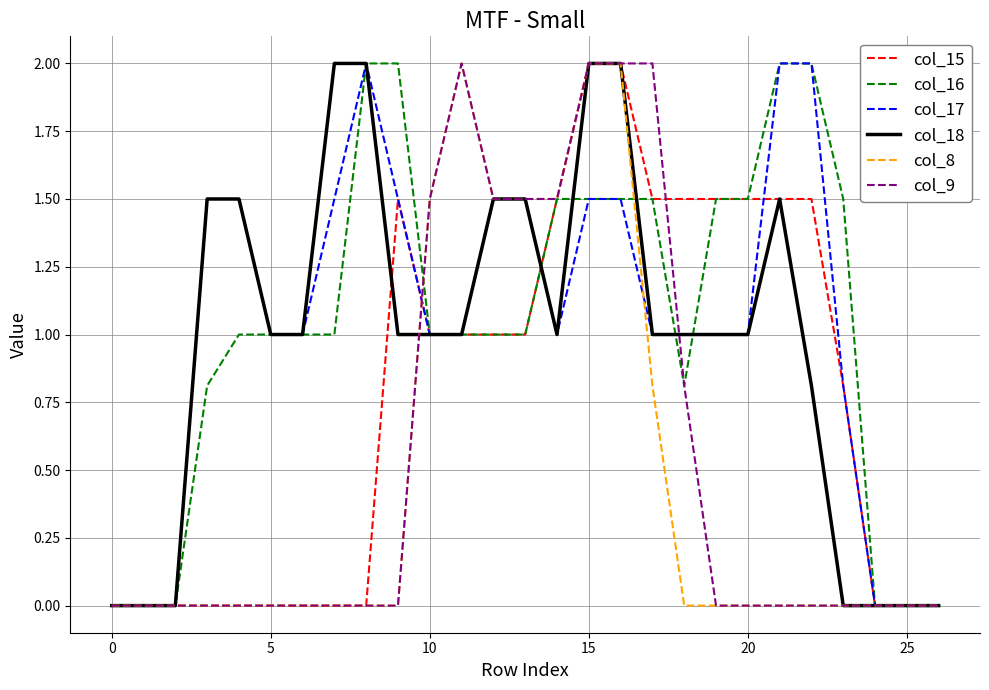

What is the maximum value shown in the chart?

2.0